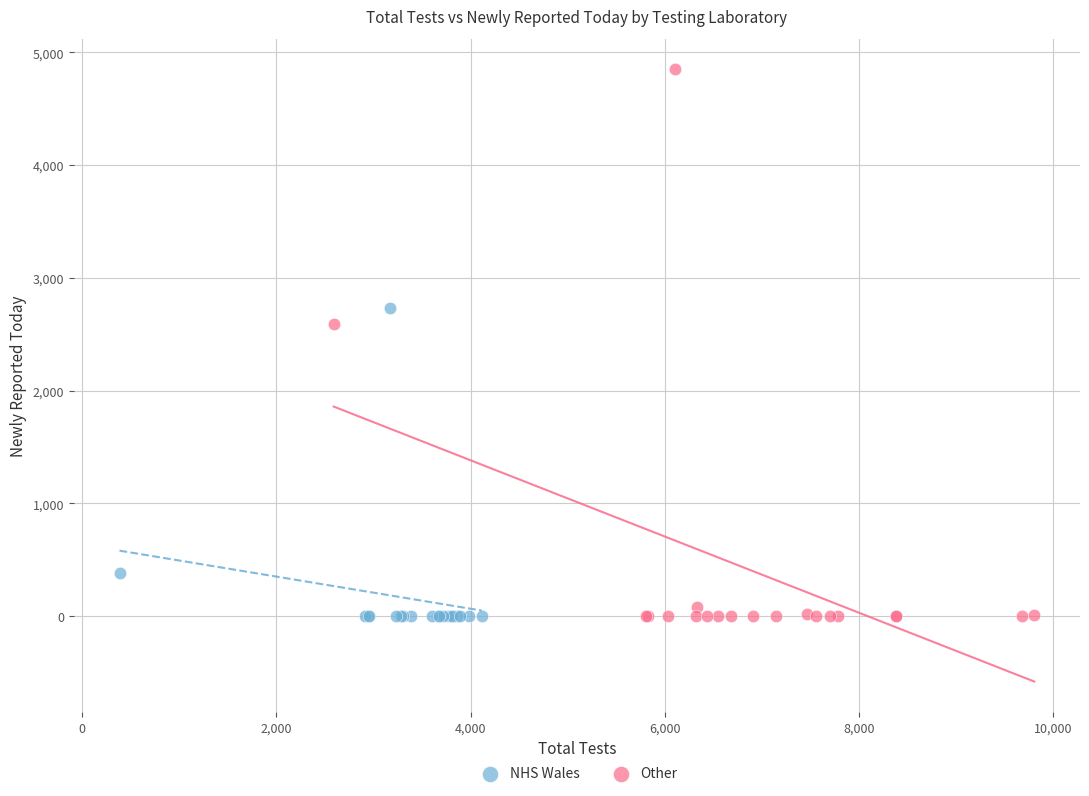

Which series has the widest spread of Y values?

Other